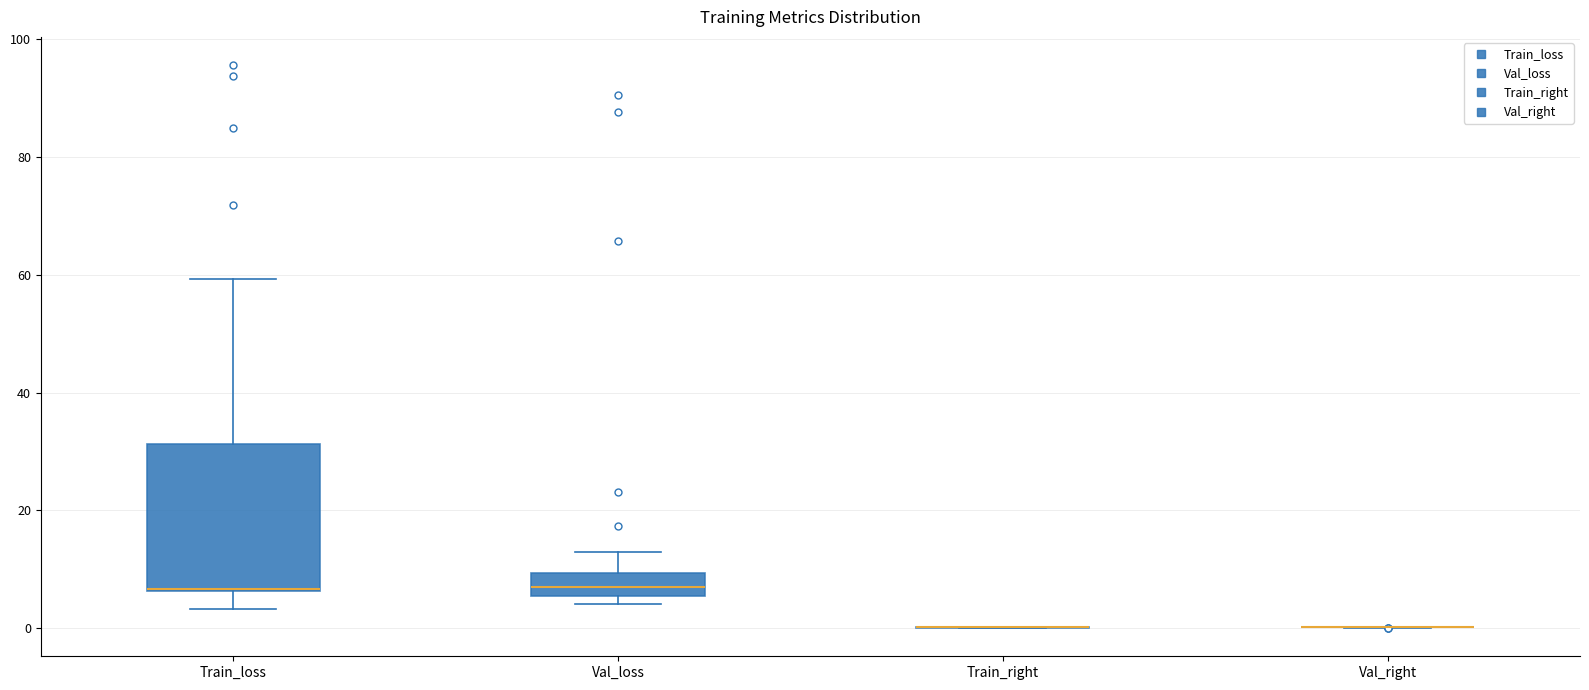

Reading left to right, read every box against the y-axis: the position of its median line, the range the box covers, and the ends of its whiskers. The values are not printed on the chart, so give them approximately, as read against the axis.

Train_loss: median 6 (drawn on the box's lower edge), box 6 to 32, whiskers 4 to 60
Val_loss: median 6 (inside the box), box 6 to 10, whiskers 4 to 12
Train_right: box collapsed to a line at 0, whiskers 0 to 0
Val_right: box collapsed to a line at 0, whiskers 0 to 0